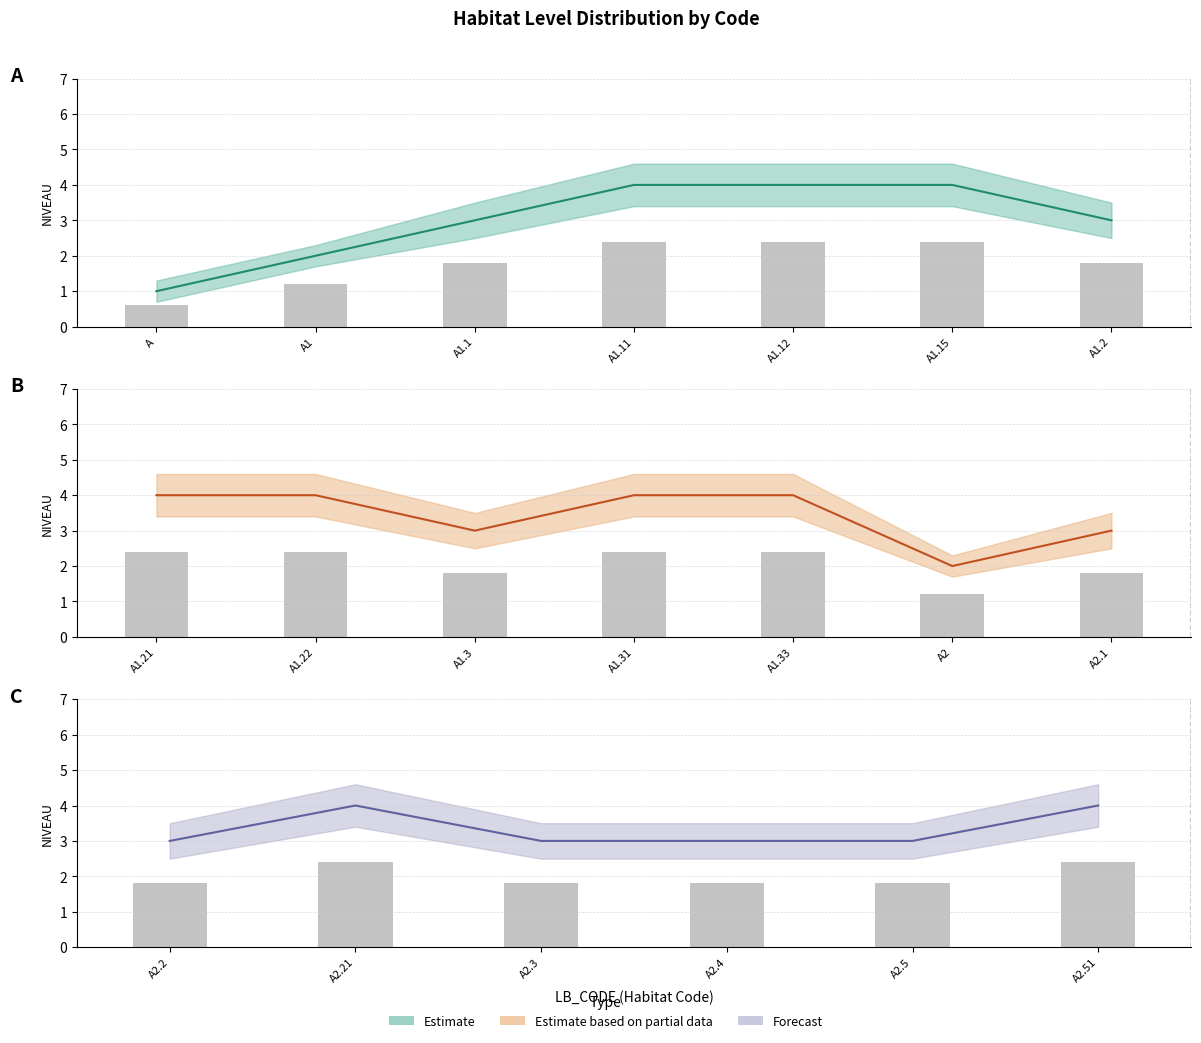

What is the value of the Level 4 bar at the 16th from the left?

4